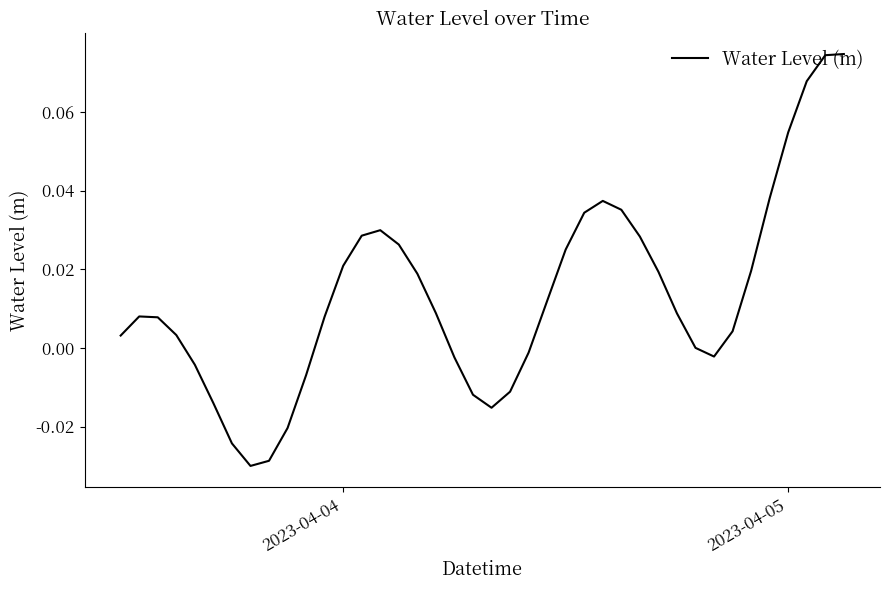

Count the number of data series in this chart.

1